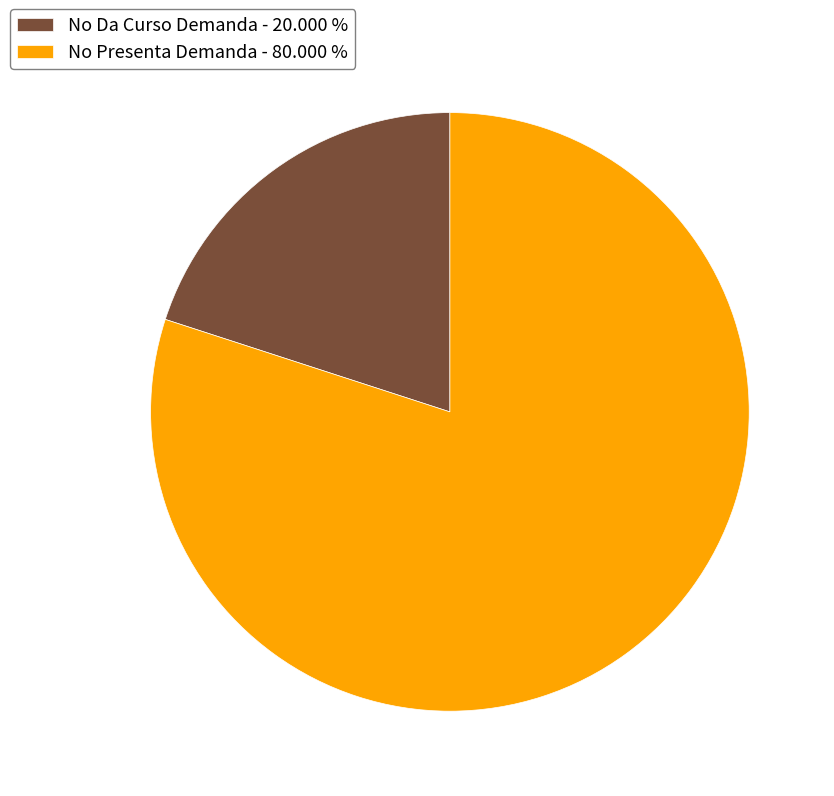

Is No Da Curso Demanda the majority of the pie?

No